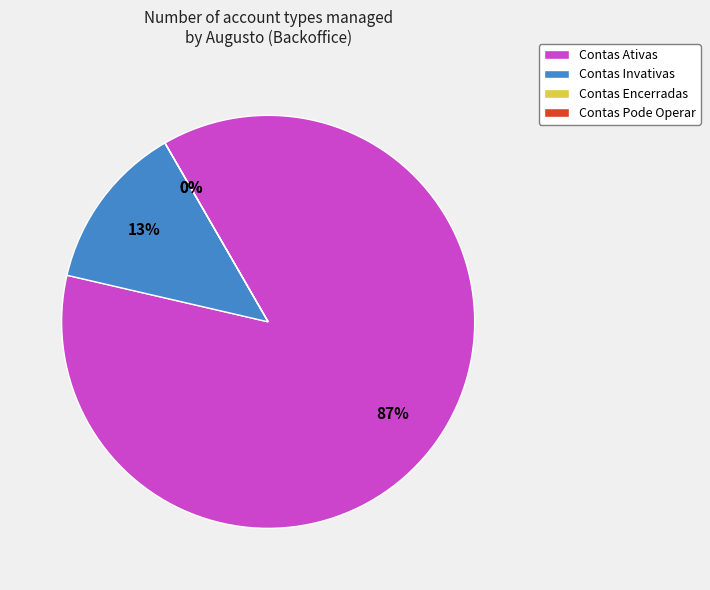

Rank the categories by value from highest to lowest.

Contas Ativas, Contas Invativas, Contas Encerradas, Contas Pode Operar